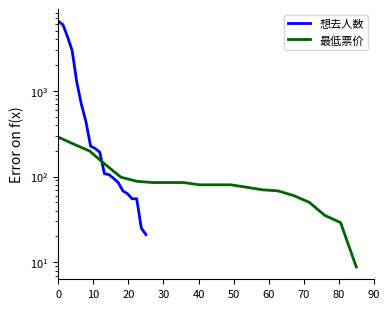

How many values in the 想去人数 series are below 192?

10